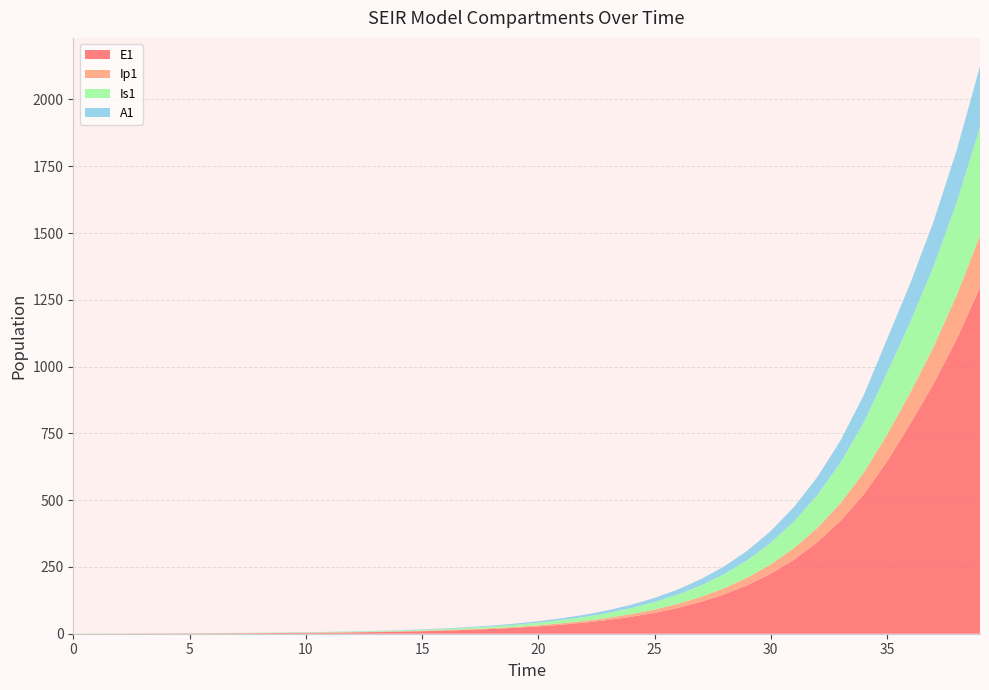

Reading left to right, extract all data points from this chart.

E1: 0.0	0.3	0.5	0.7	0.9	1.1	1.4	1.8	2.2	2.7	3.3	4.1	5.1	6.2	7.7	9.5	11.8	14.5	17.9	22.1	27.3	33.7	41.6	51.4	63.4	78.3	96.7	119.4	147.4	182.0	224.6	277.3	342.4	422.7	521.8	644.2	785.3	934.9	1103.0	1296.8
Ip1: 0.0	0.0	0.1	0.1	0.1	0.2	0.2	0.3	0.3	0.4	0.5	0.6	0.8	1.0	1.2	1.5	1.8	2.3	2.8	3.4	4.3	5.2	6.5	8.0	9.9	12.2	15.1	18.6	22.9	28.3	35.0	43.2	53.3	65.8	81.3	100.3	116.8	138.7	164.2	193.6
Is1: 1.0	0.8	0.7	0.6	0.6	0.6	0.7	0.8	0.9	1.0	1.3	1.5	1.9	2.3	2.8	3.4	4.2	5.2	6.5	8.0	9.8	12.1	15.0	18.5	22.8	28.2	34.8	42.9	53.0	65.4	80.8	99.7	123.1	152.0	187.7	231.7	264.3	300.8	347.7	405.2
A1: 0.0	0.0	0.0	0.1	0.1	0.2	0.2	0.3	0.4	0.5	0.6	0.8	1.0	1.2	1.5	1.9	2.3	2.8	3.5	4.3	5.3	6.6	8.1	10.1	12.4	15.3	18.9	23.4	28.8	35.6	43.9	54.3	67.0	82.7	102.1	126.0	144.8	167.4	195.3	228.6